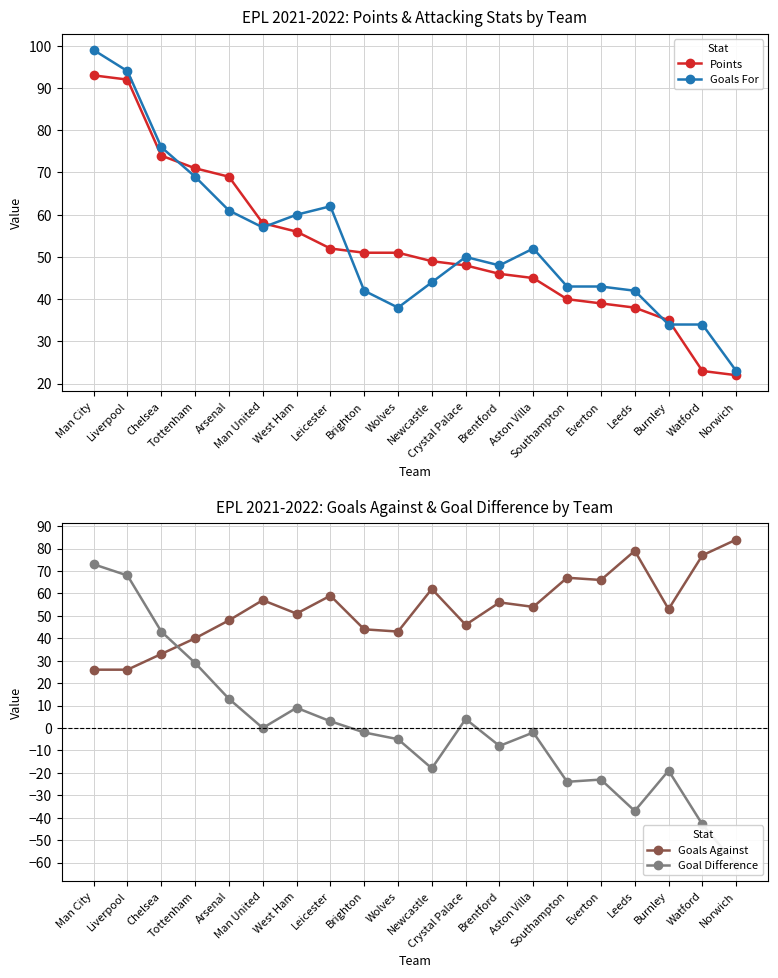

What is the sum of the Goal Difference values at Man City and Wolves?

68